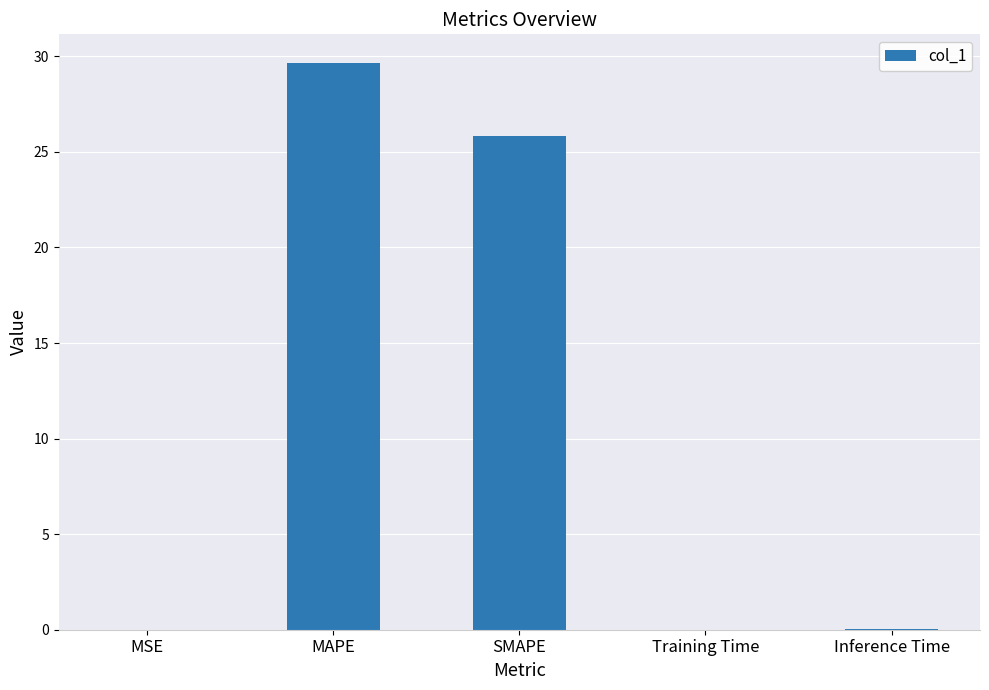

The value at Inference Time is 0.0. True or false?

True